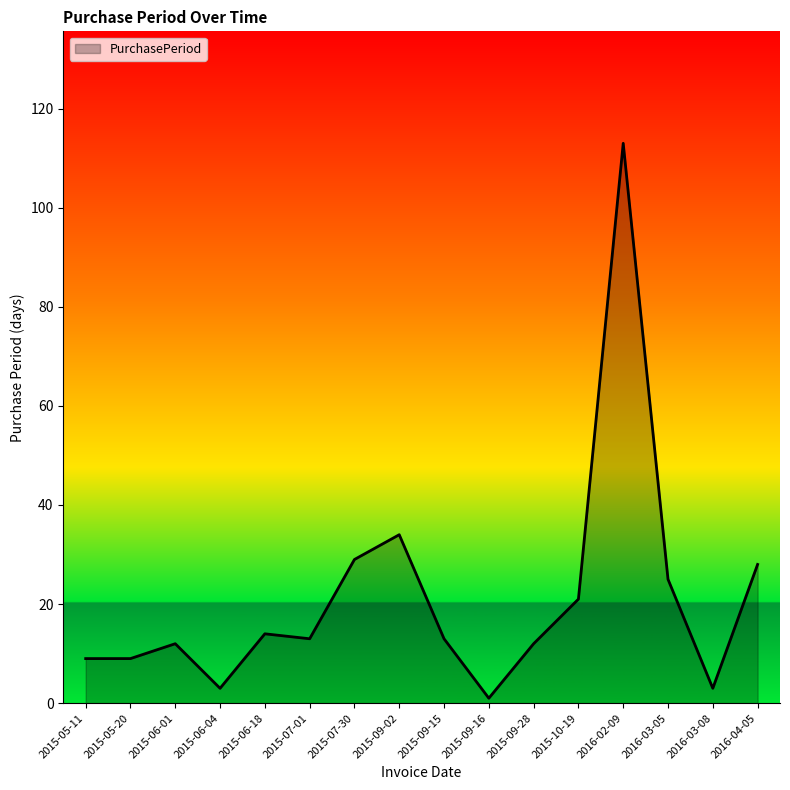

What is the difference between the values at 2015-06-18 and 2015-06-01?

2